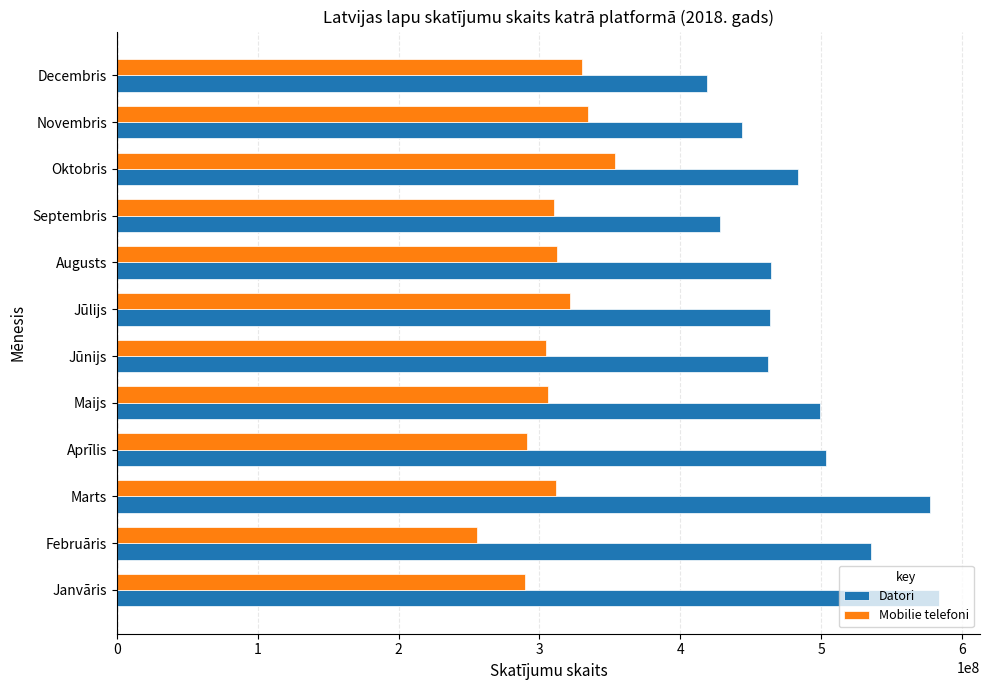

How many data points in Mobilie telefoni are less than 312104615?

6